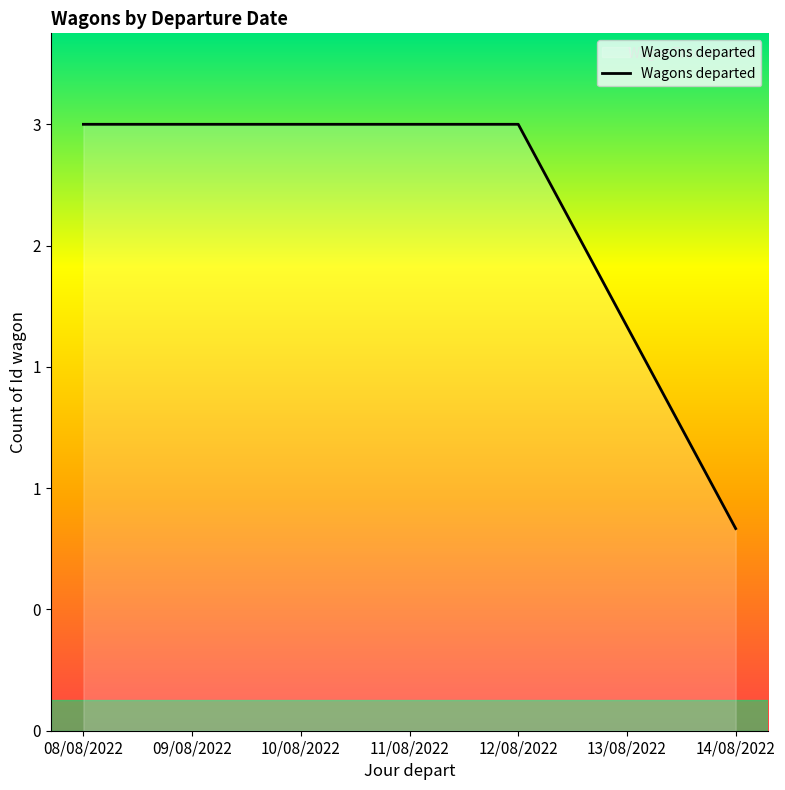

Which category has the lowest value across all series?

14/08/2022